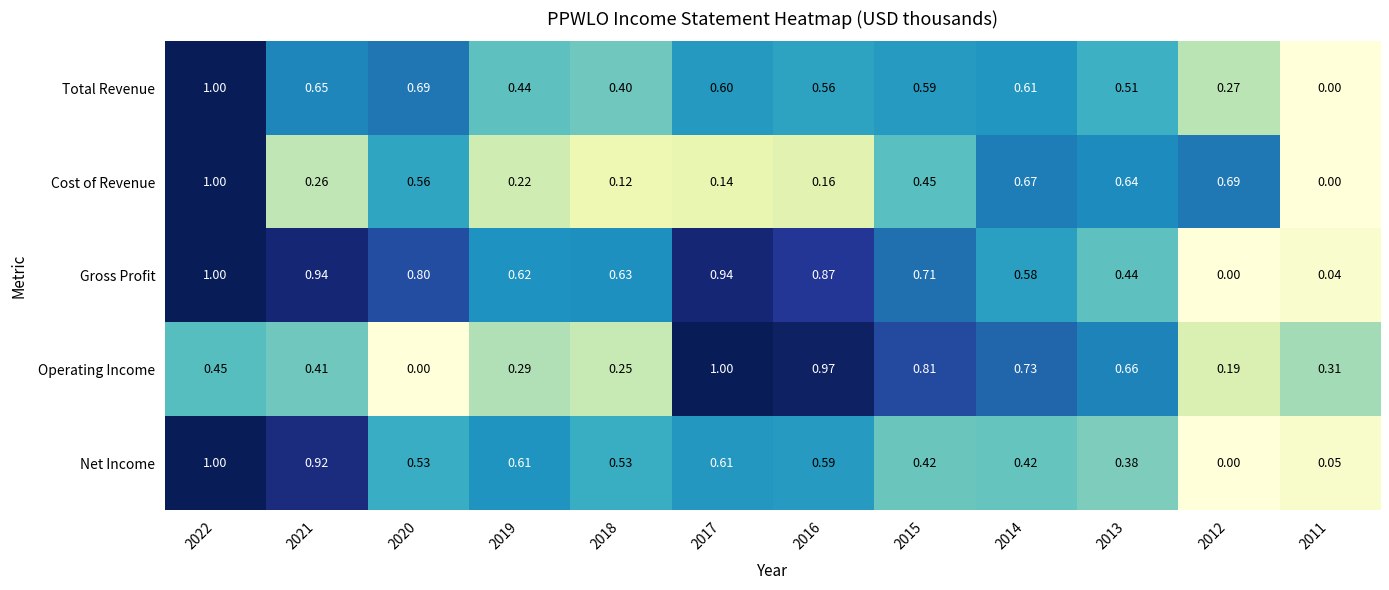

Which series has the largest total across all categories?

Gross Profit